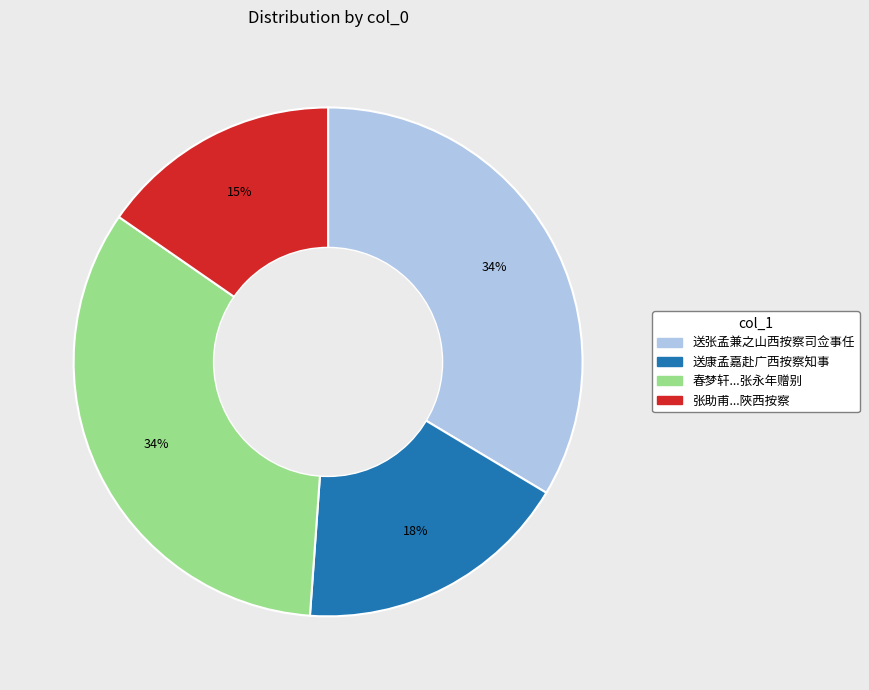

To the nearest percent, what is the combined percentage of 送张孟兼之山西按察司佥事任 and 送康孟嘉赴广西按察知事?

51%